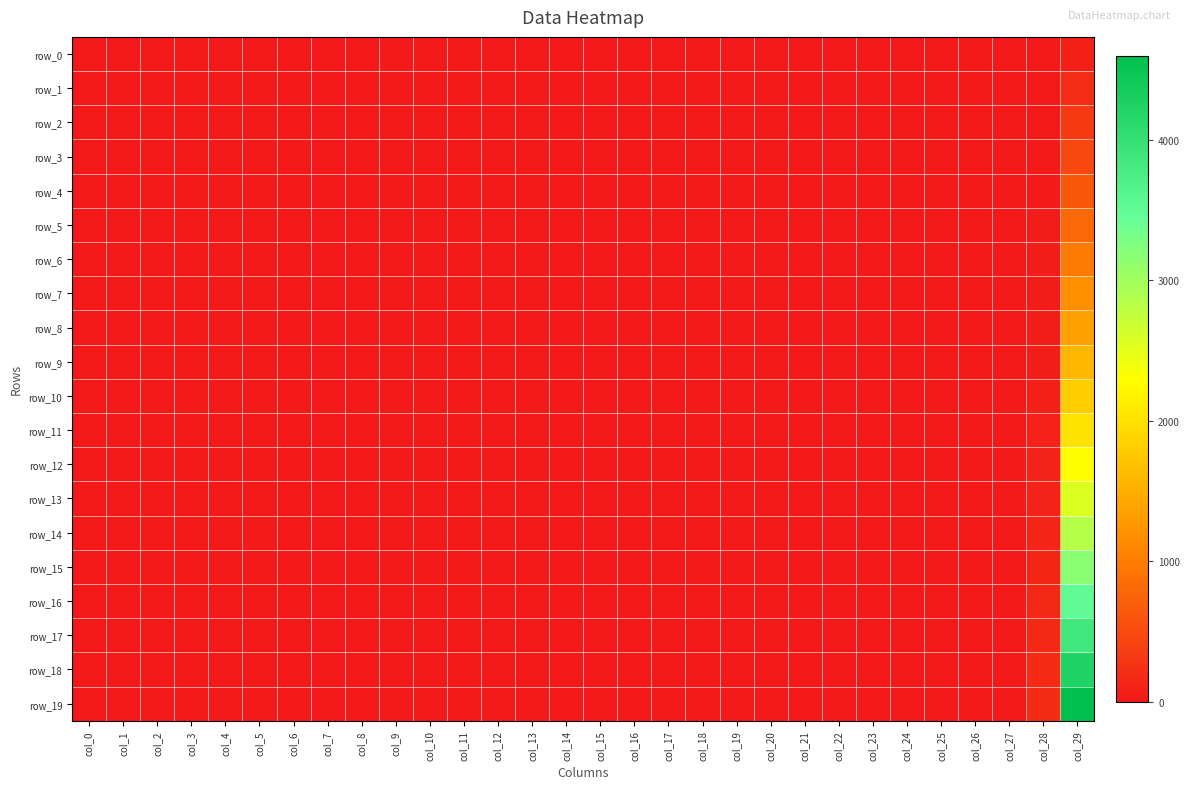

Where does the row_1 series first go above 4?

col_4